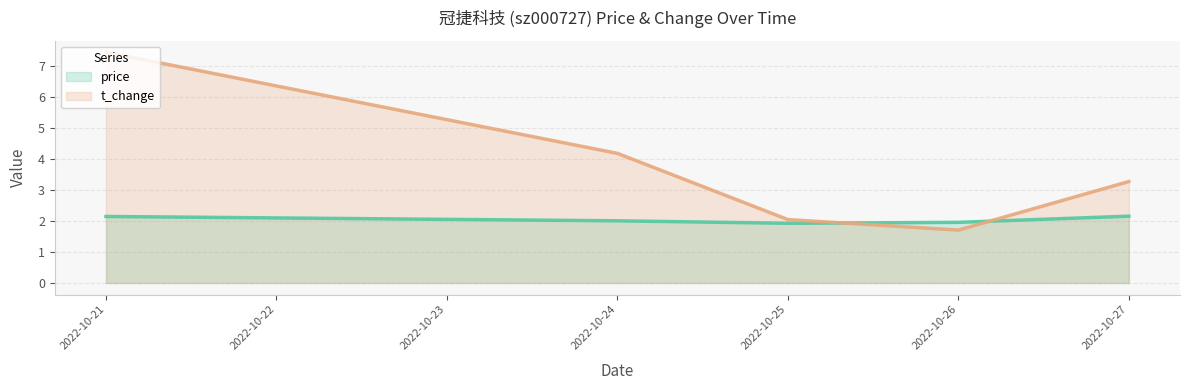

Rank the series by their average value, from highest to lowest.

t_change, price